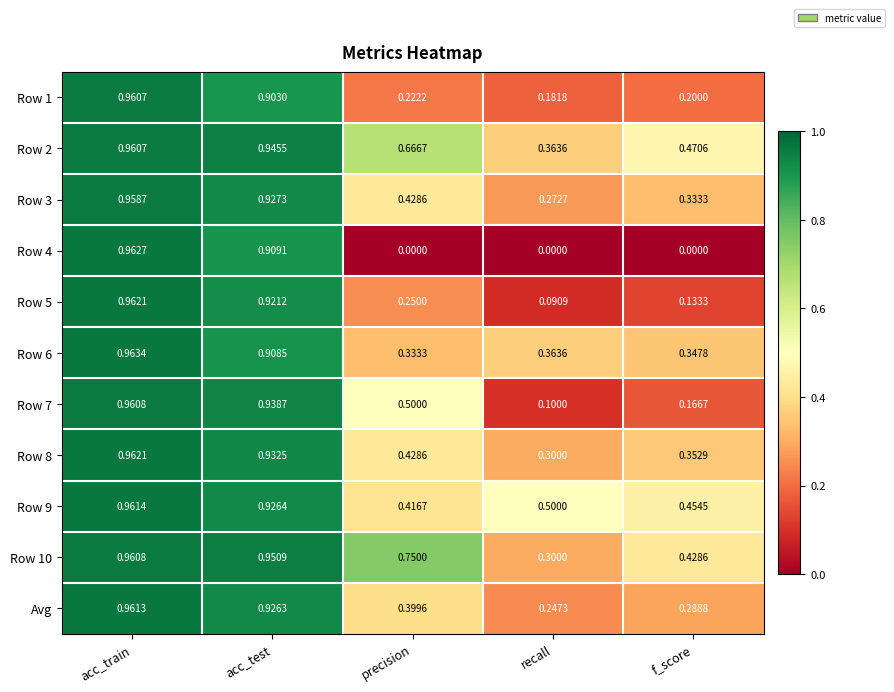

Rank the categories by Row 8 value from highest to lowest.

acc_train, acc_test, precision, f_score, recall